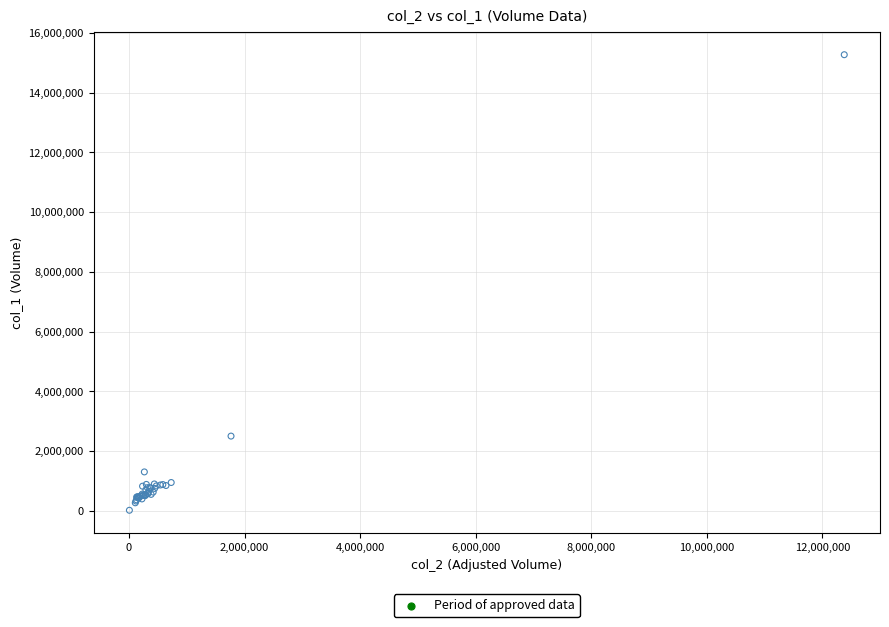

What Y value in the scatter plot is closest to 7645000?

2503000